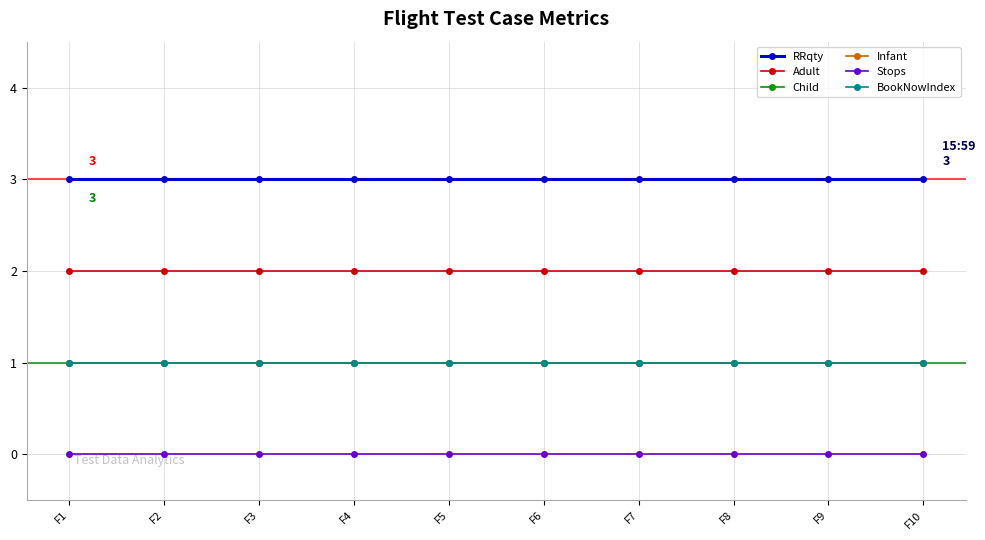

Reading right to left, extract all data points from this chart.

RRqty: F10=3	F9=3	F8=3	F7=3	F6=3	F5=3	F4=3	F3=3	F2=3	F1=3
Adult: F10=2	F9=2	F8=2	F7=2	F6=2	F5=2	F4=2	F3=2	F2=2	F1=2
Child: F10=1	F9=1	F8=1	F7=1	F6=1	F5=1	F4=1	F3=1	F2=1	F1=1
Infant: F10=1	F9=1	F8=1	F7=1	F6=1	F5=1	F4=1	F3=1	F2=1	F1=1
Stops: F10=0	F9=0	F8=0	F7=0	F6=0	F5=0	F4=0	F3=0	F2=0	F1=0
BookNowIndex: F10=1	F9=1	F8=1	F7=1	F6=1	F5=1	F4=1	F3=1	F2=1	F1=1